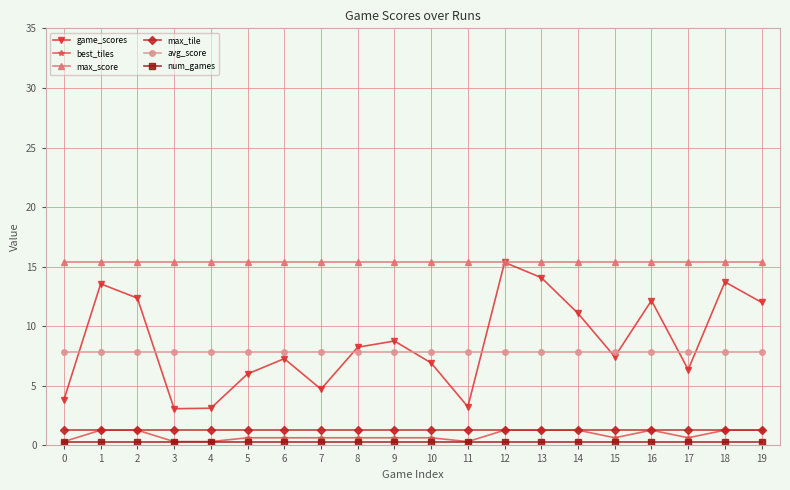

Where is game_scores nearest to the value 9?

9